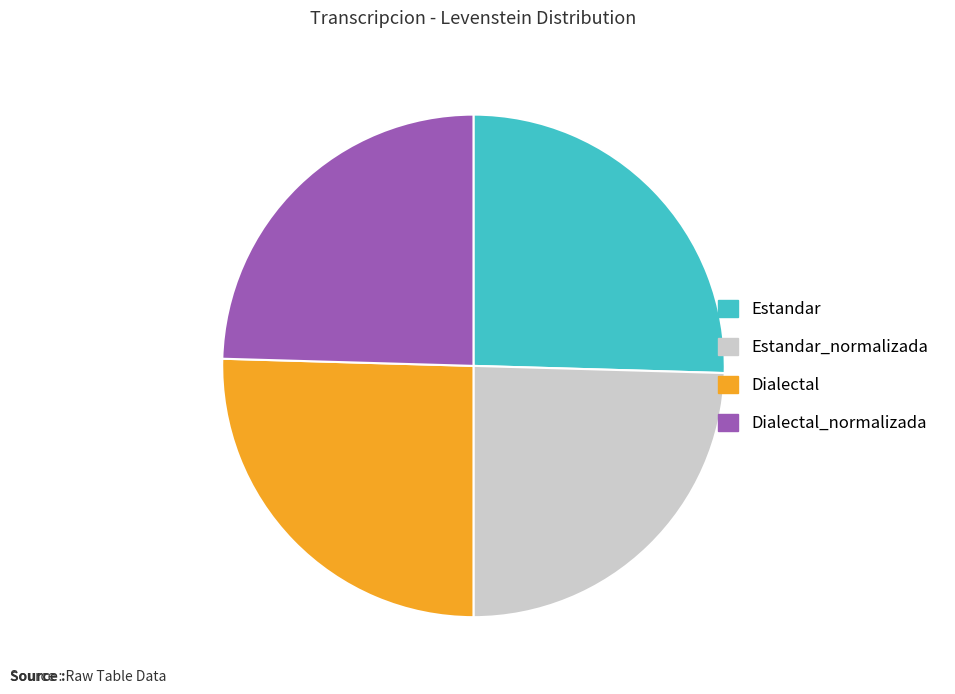

What is the ratio of the value at Estandar_normalizada to the value at Dialectal?

1.0